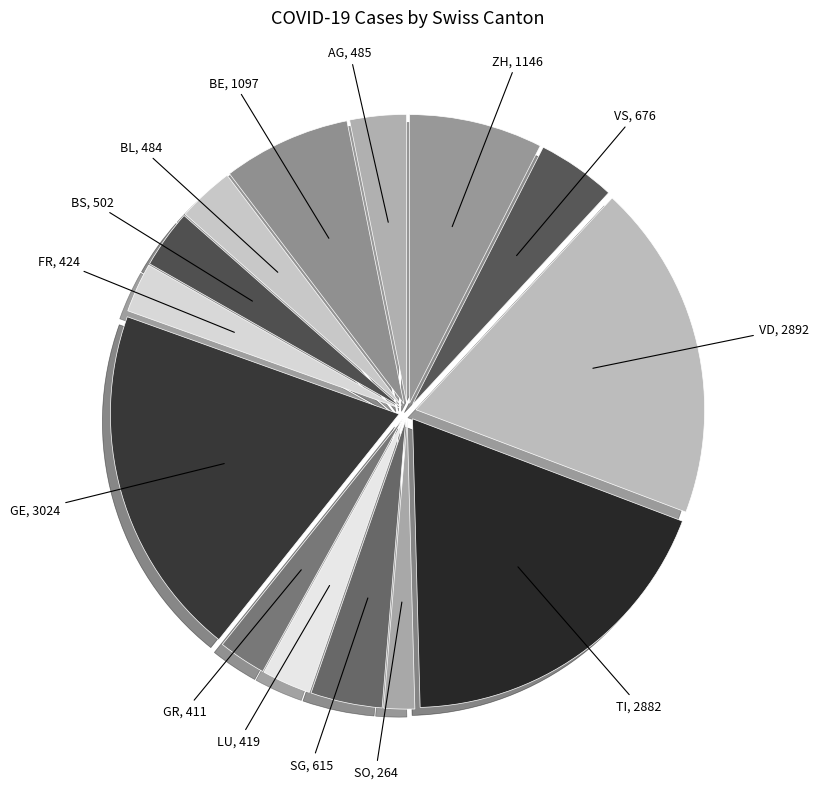

Does SG represent more than half of the total?

No